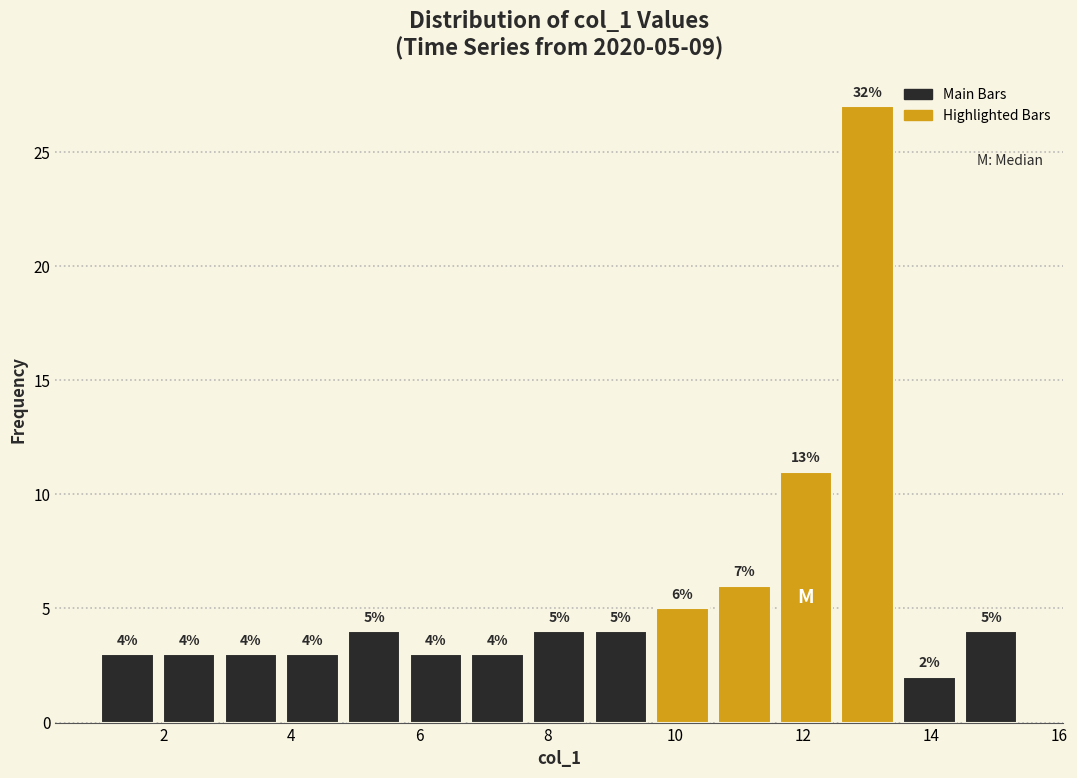

Which range on the x-axis has the tallest bar?

12.6 to 13.4